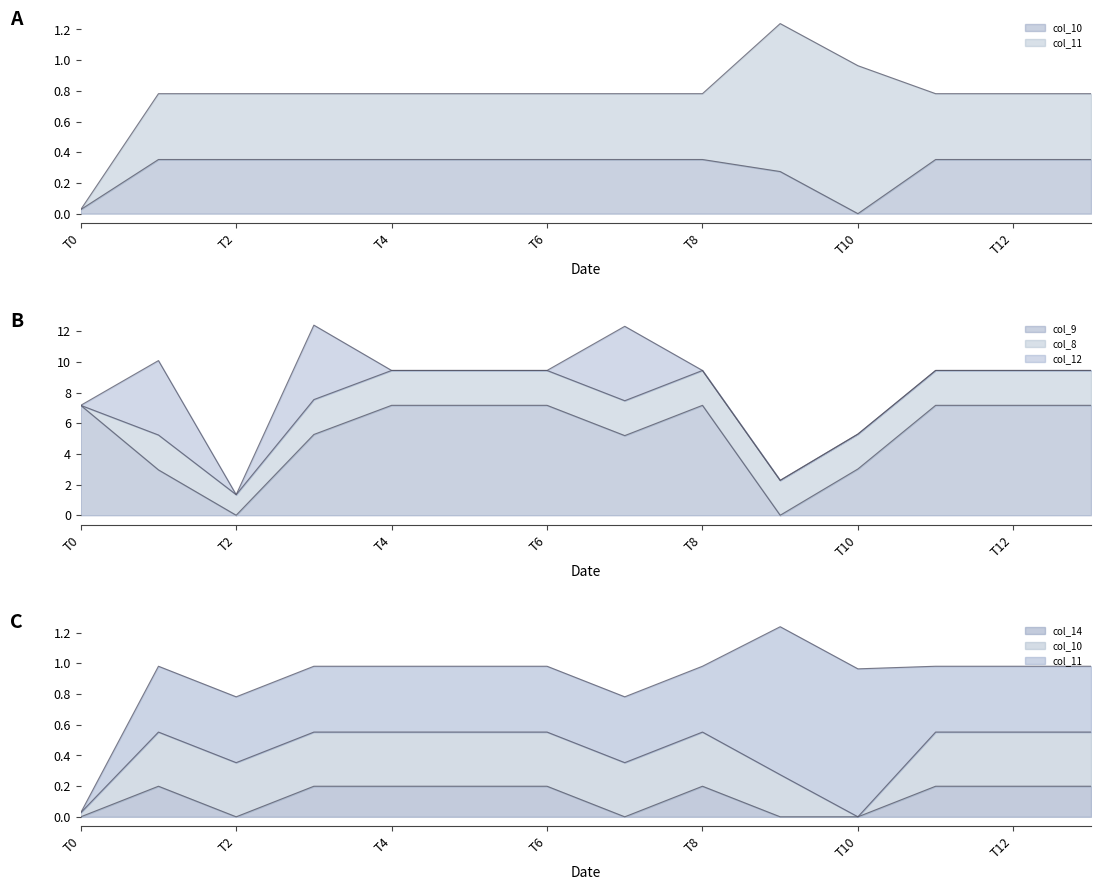

True or false: col_10 has more than 2 points higher than both neighbors.

False